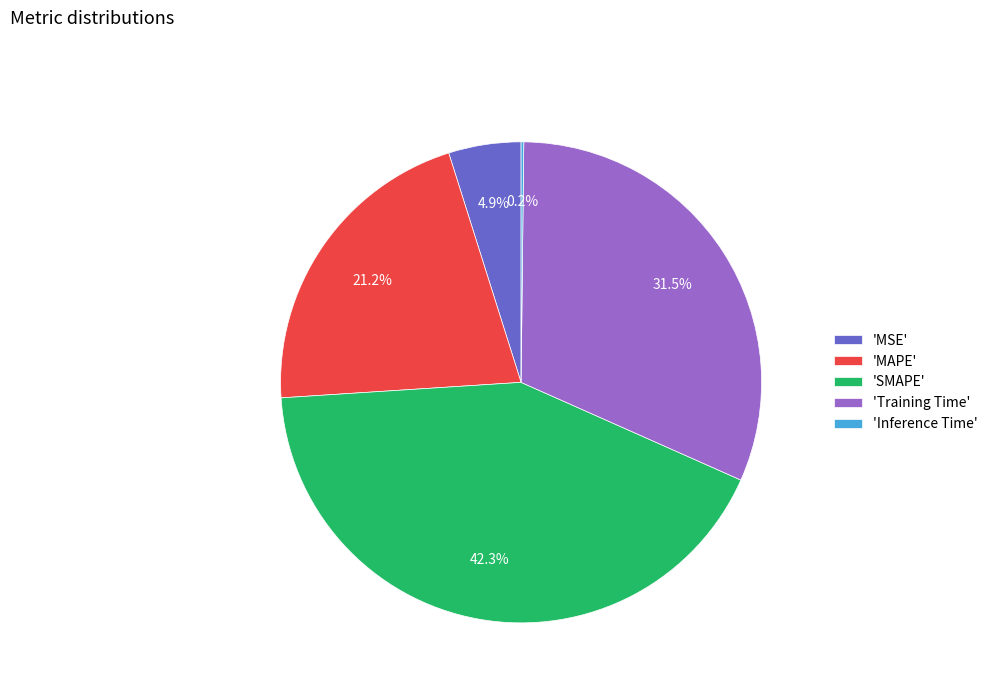

Is there any slice that represents more than half of the pie?

No